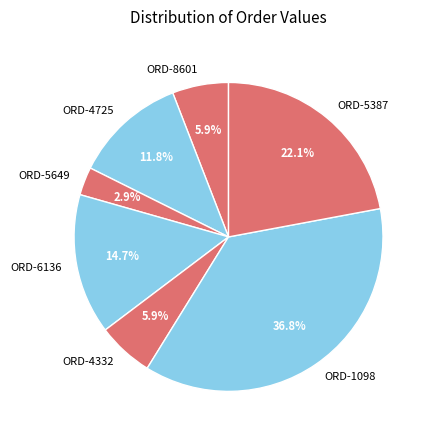

Which category has the smallest portion of the pie?

ORD-5649